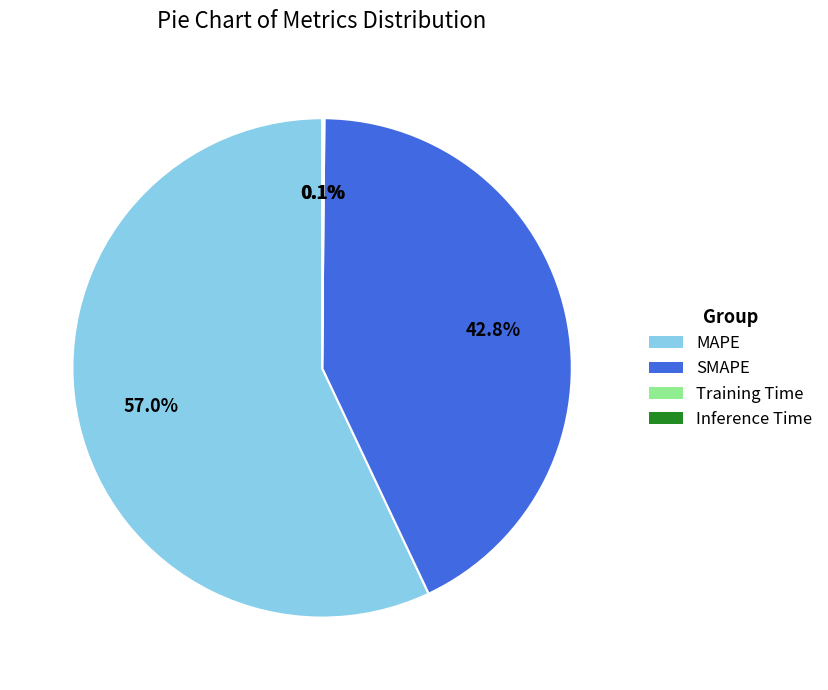

Which category has the biggest portion of the pie?

MAPE